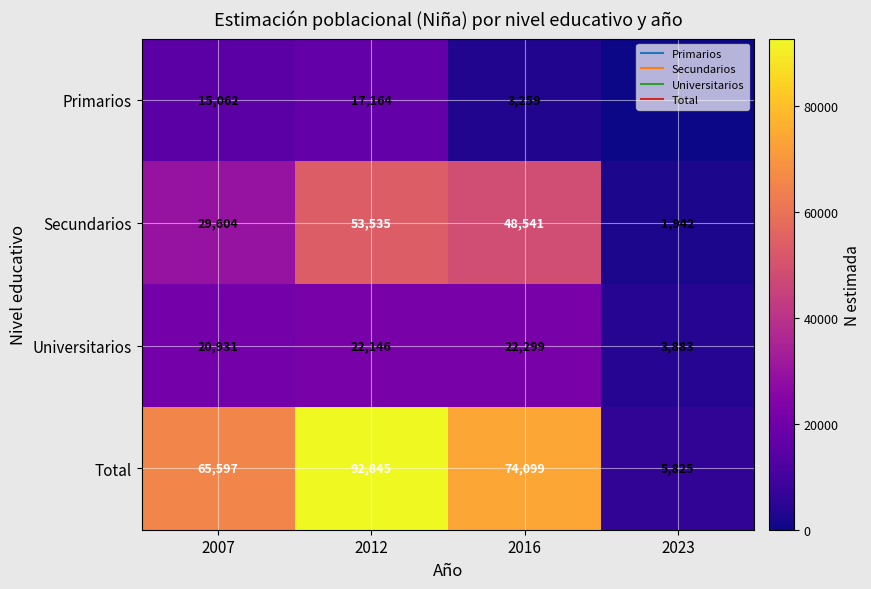

At which category is the sum across all series the highest?

2012